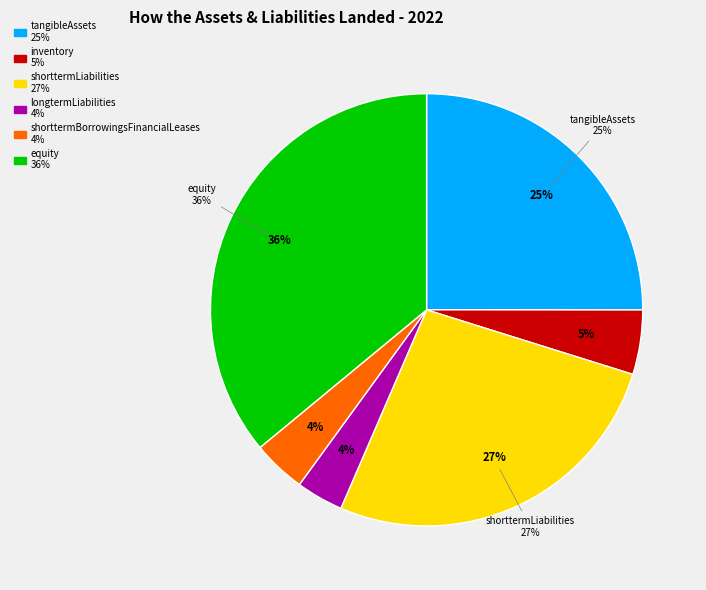

To the nearest percent, what is the difference between the shorttermBorrowingsFinancialLeases and shorttermLiabilities slice percentages?

23%